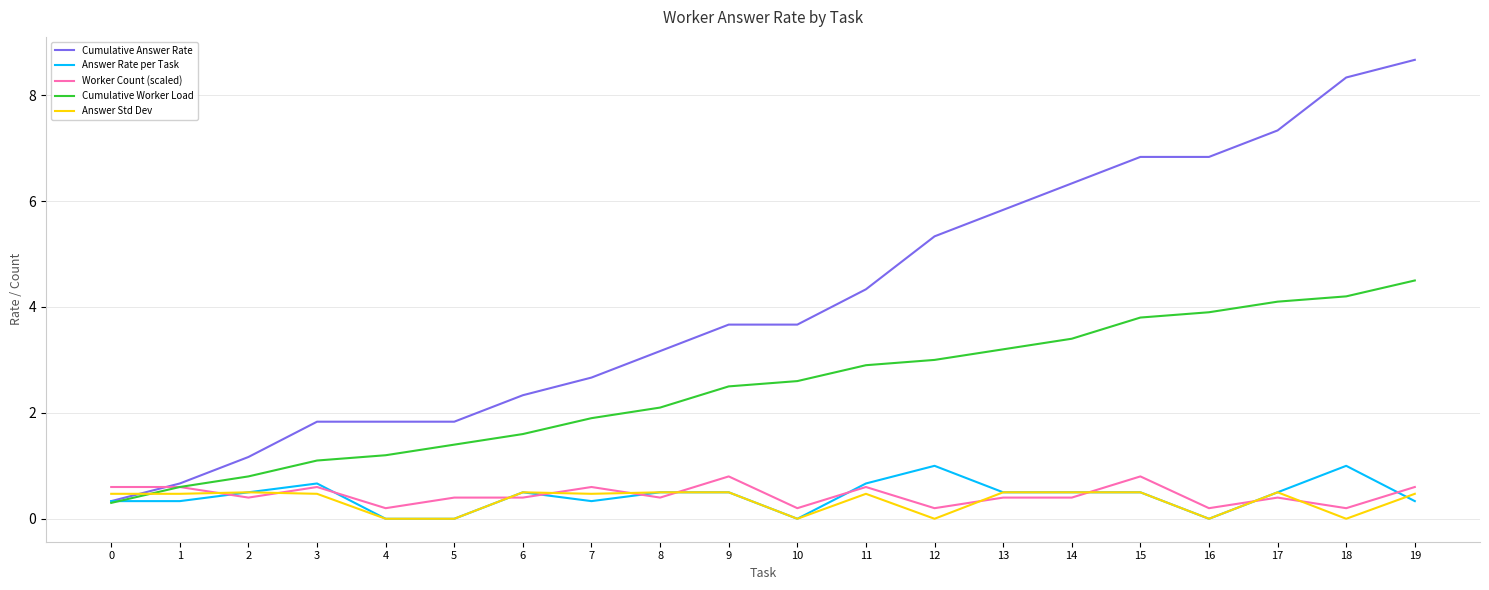

Is it true that Cumulative Worker Load equals 1.6 at 6?

True